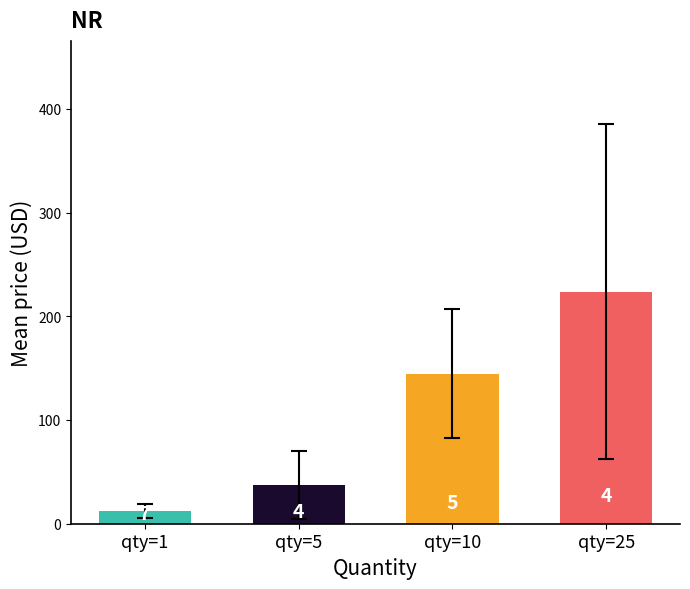

What is the minimum value shown in the chart?

12.1